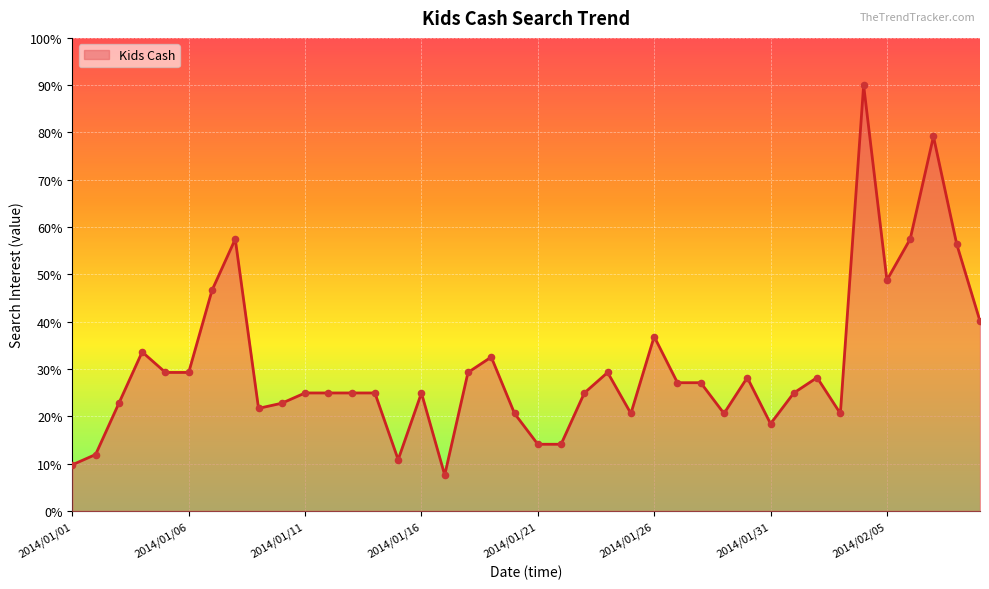

What is the maximum value shown in the chart?

90.0